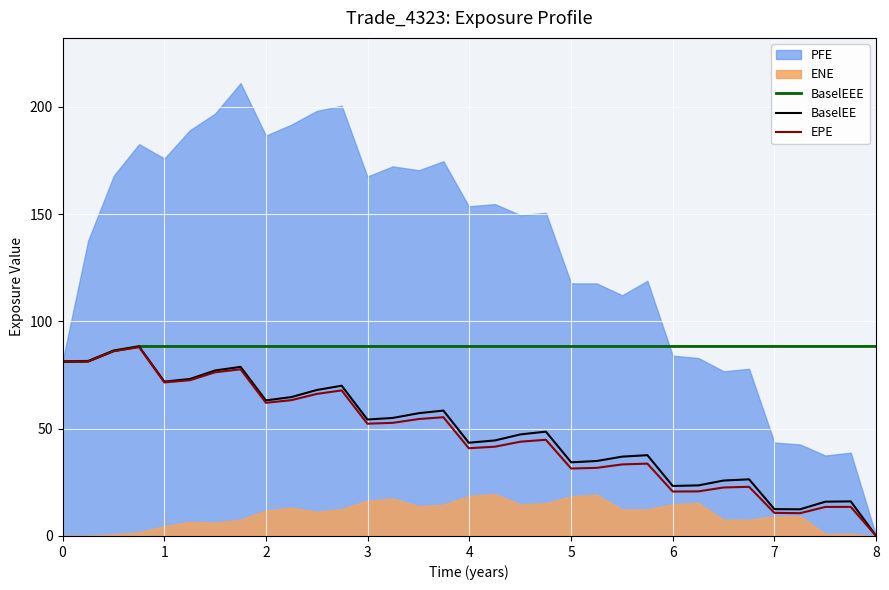

What is the highest value of the BaselEEE series?

88.3